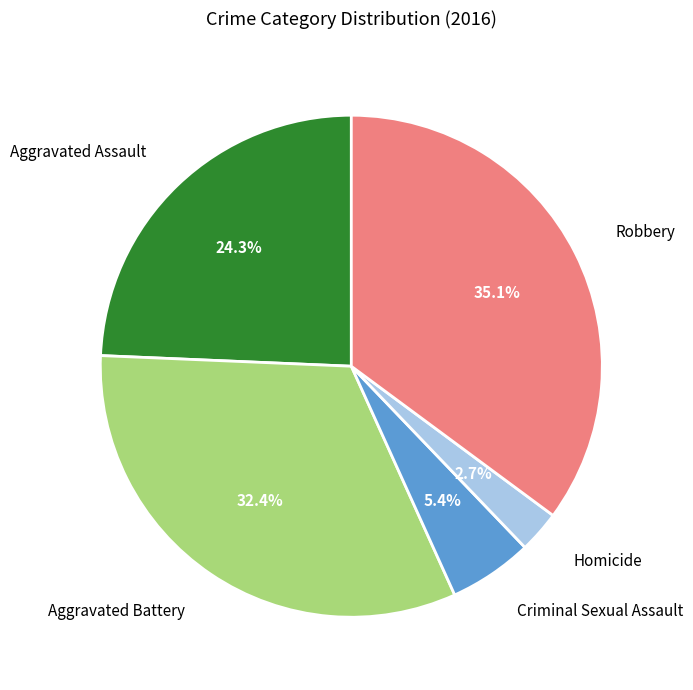

What is the total percentage of Aggravated Assault and Criminal Sexual Assault?

29.7%